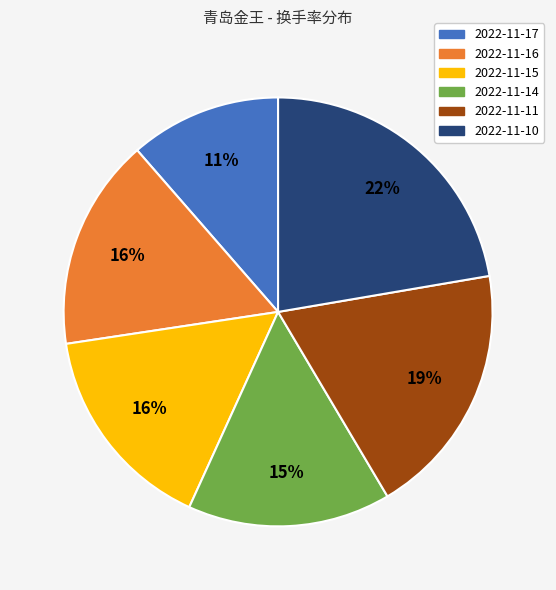

Is the sum of 2022-11-17 and 2022-11-16 greater than half?

No